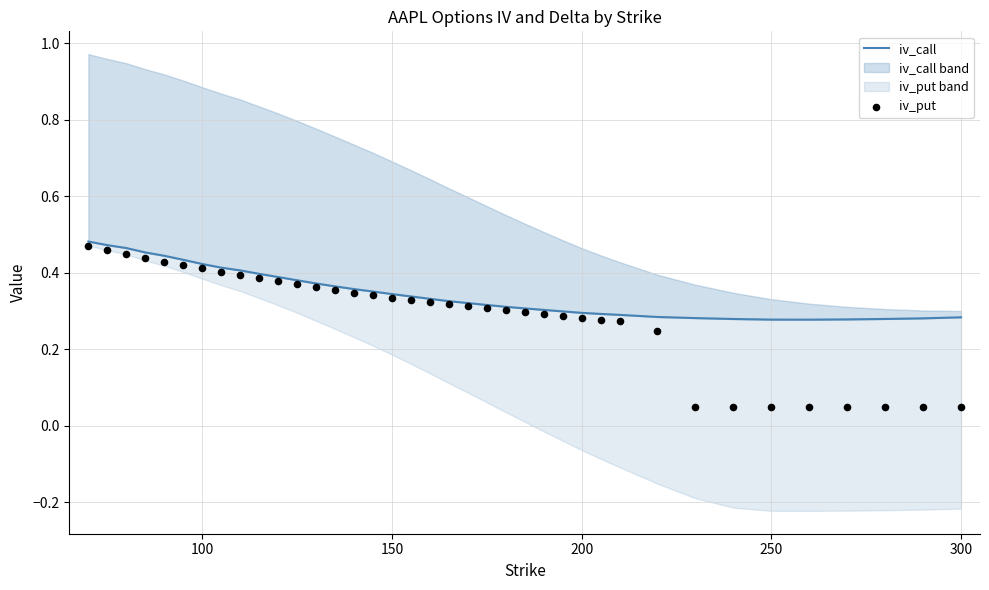

Which series has the largest total across all categories?

iv_call